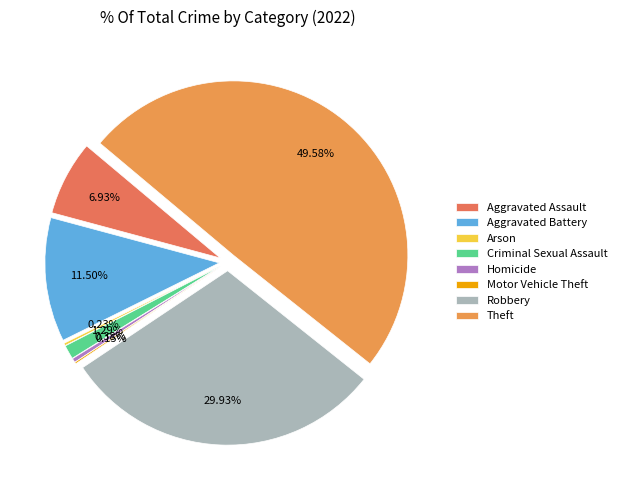

Is there a majority slice in this chart?

No